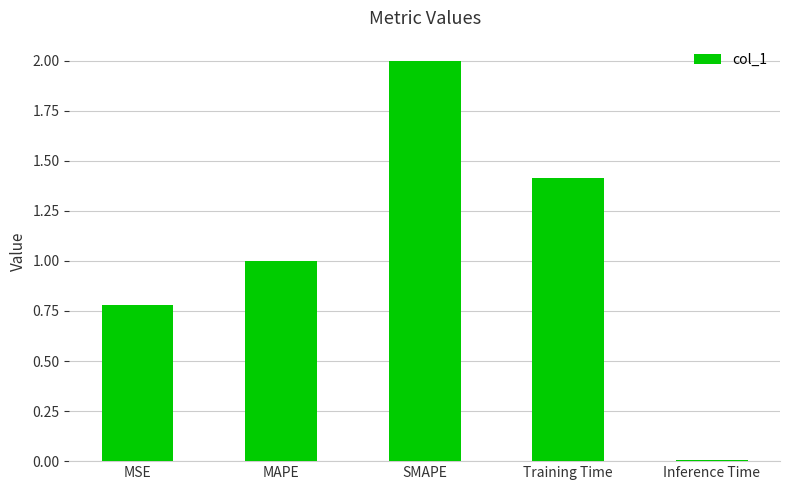

What position from the left is MSE?

1